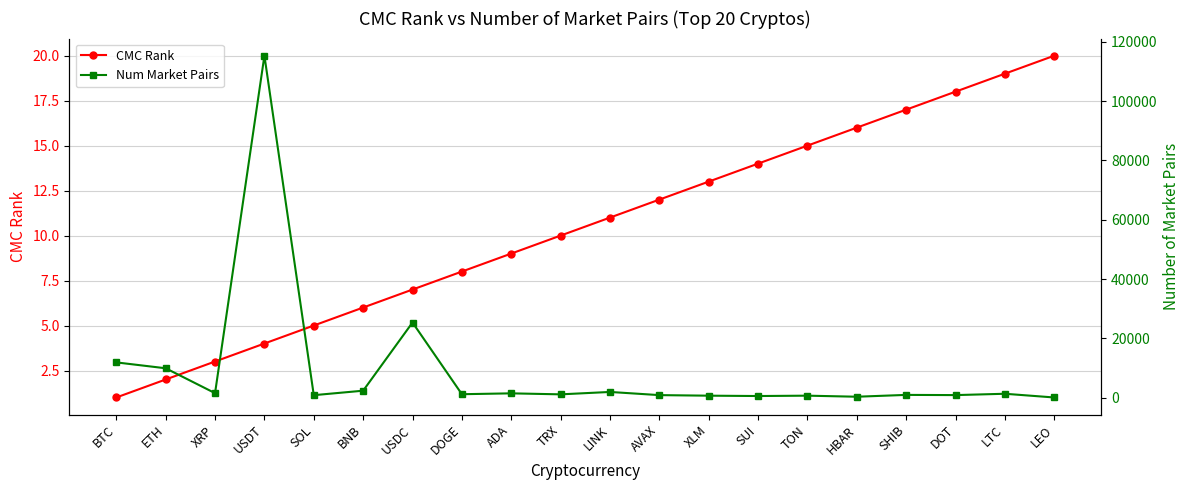

How many data points does each series have?

20